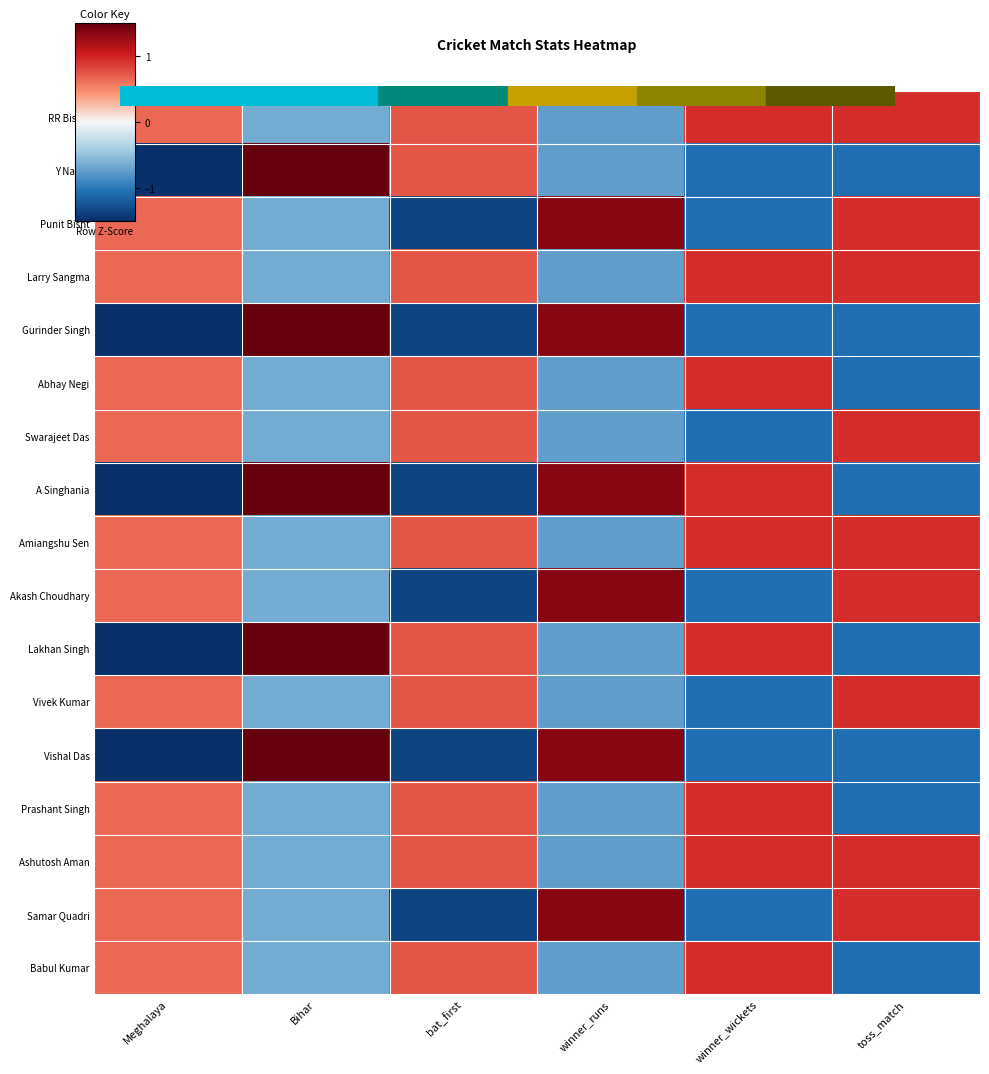

List the series in order of their peak value, highest first.

Y Nagar, Gurinder Singh, A Singhania, Lakhan Singh, Vishal Das, Punit Bisht, Akash Choudhary, Samar Quadri, RR Biswa, Larry Sangma, Abhay Negi, Swarajeet Das, Amiangshu Sen, Vivek Kumar, Prashant Singh, Ashutosh Aman, Babul Kumar